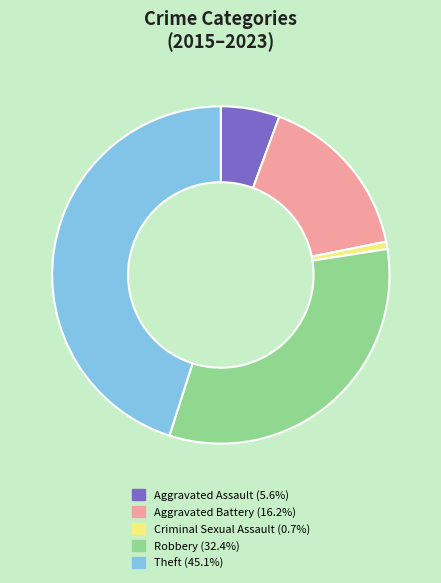

What is the ratio of the value at Aggravated Assault to the value at Aggravated Battery?

0.3